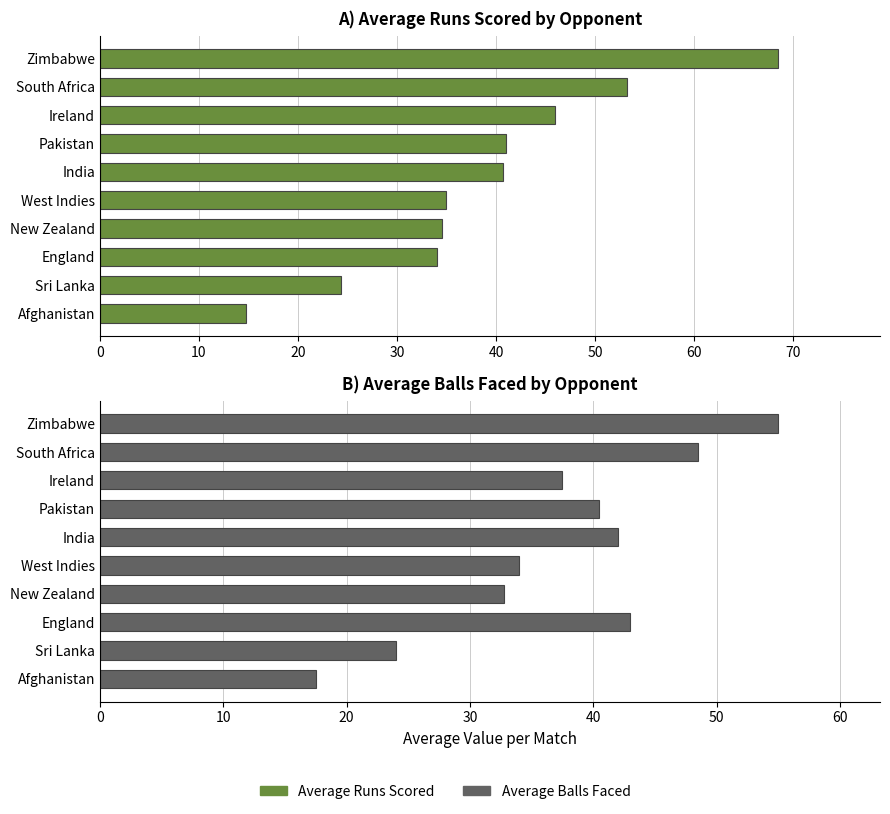

Reading left to right, what are all the values shown in this chart?

Average Runs Scored: 14.8	24.3	34.0	34.5	35.0	40.7	41.0	46.0	53.2	68.5
Average Balls Faced: 17.5	24.0	43.0	32.8	34.0	42.0	40.5	37.5	48.5	55.0